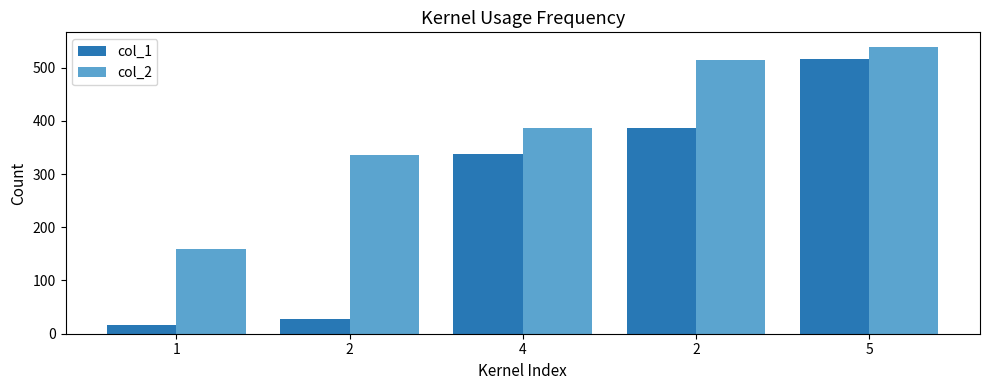

What are all the series names shown in the legend?

col_1, col_2